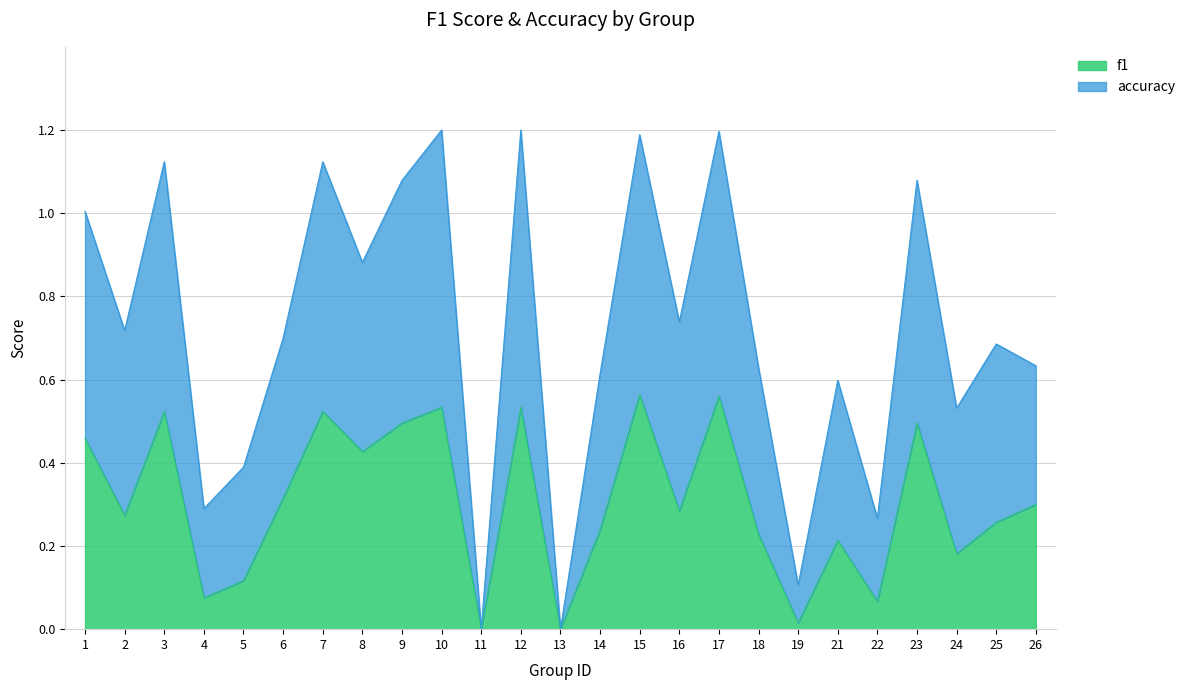

What is the total value across all series at 2?

1.0